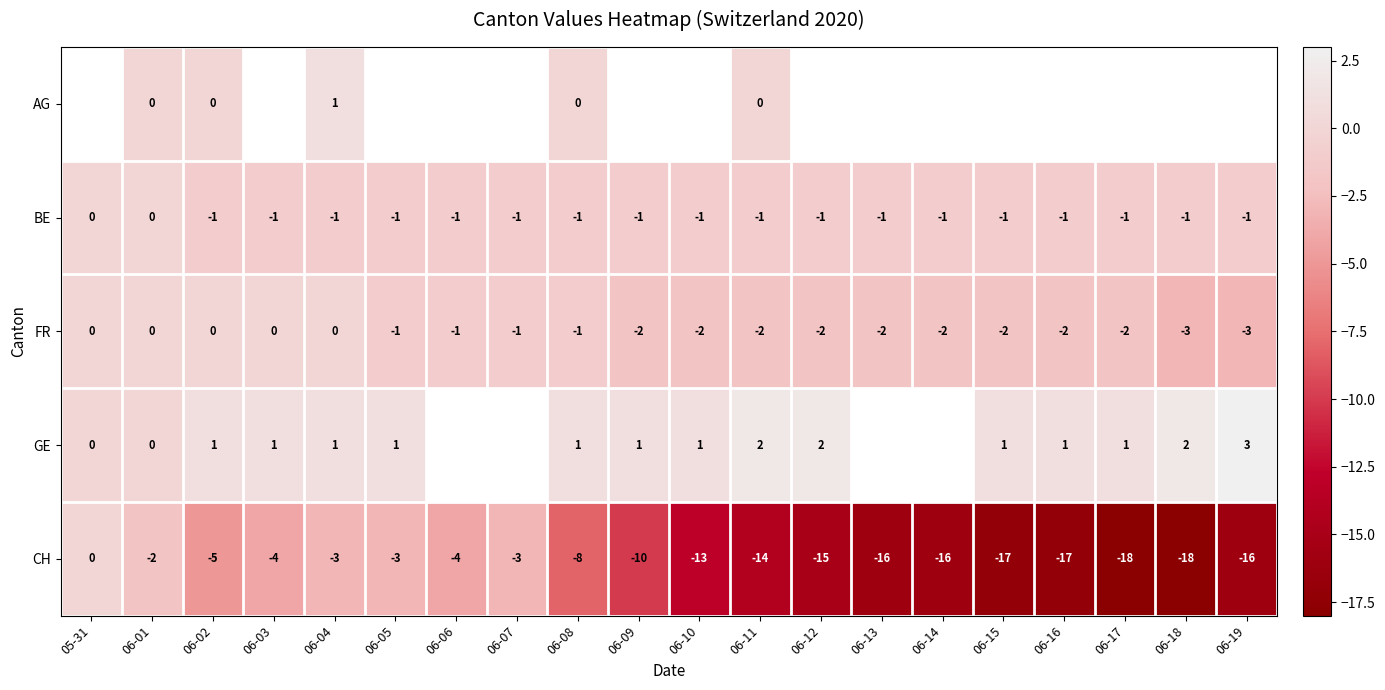

What is the smallest value displayed?

-18.0